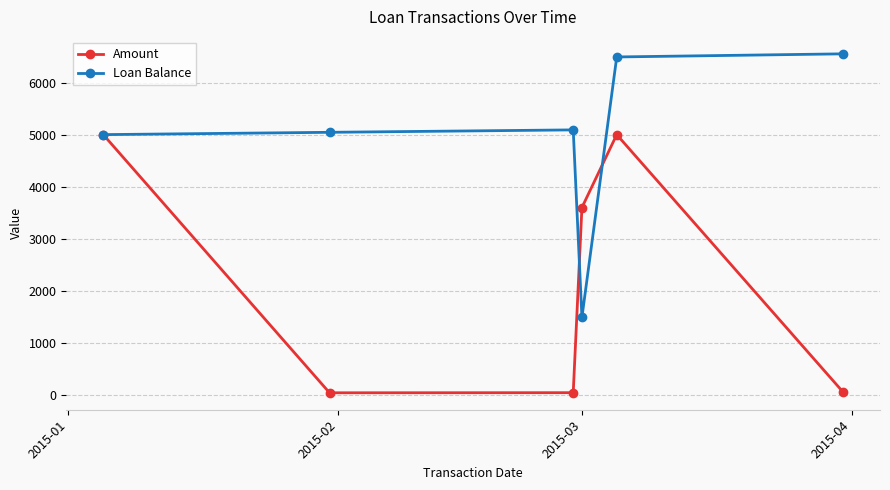

List the series in order of their peak value, highest first.

Loan Balance, Amount